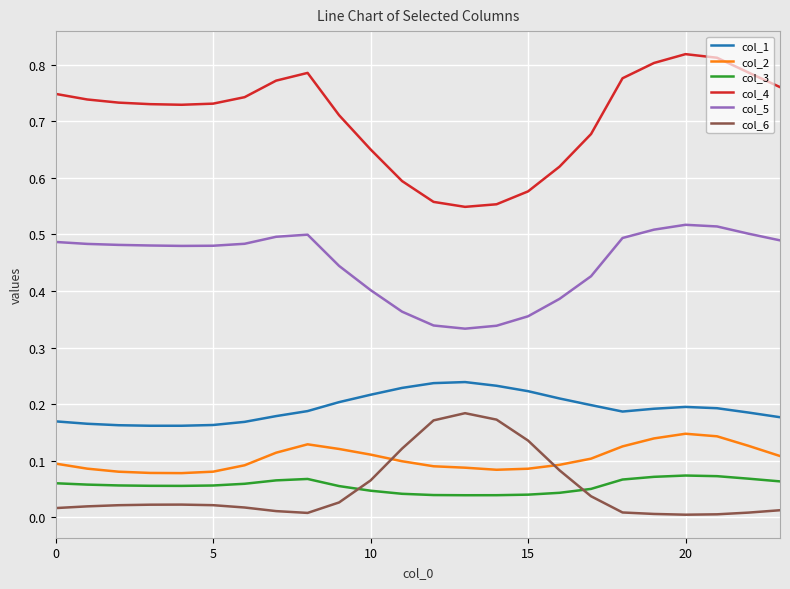

How many categories are shown in the chart?

24